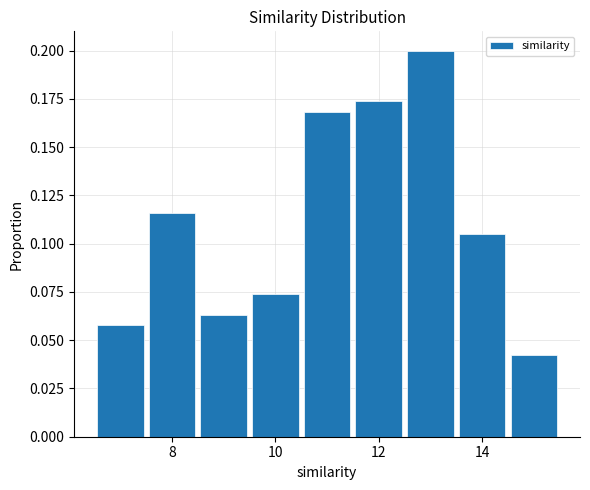

Reading left to right, list every bar in this chart as the range it spans on the x-axis followed by its height. Neither the bar edges nor the heights are printed on the chart, so give them approximately, as read against the axes.

6.5 to 7.5: 0.060
7.5 to 8.5: 0.115
8.5 to 9.5: 0.065
9.5 to 10.5: 0.075
10.5 to 11.5: 0.170
11.5 to 12.5: 0.175
12.5 to 13.5: 0.200
13.5 to 14.5: 0.105
14.5 to 15.5: 0.040